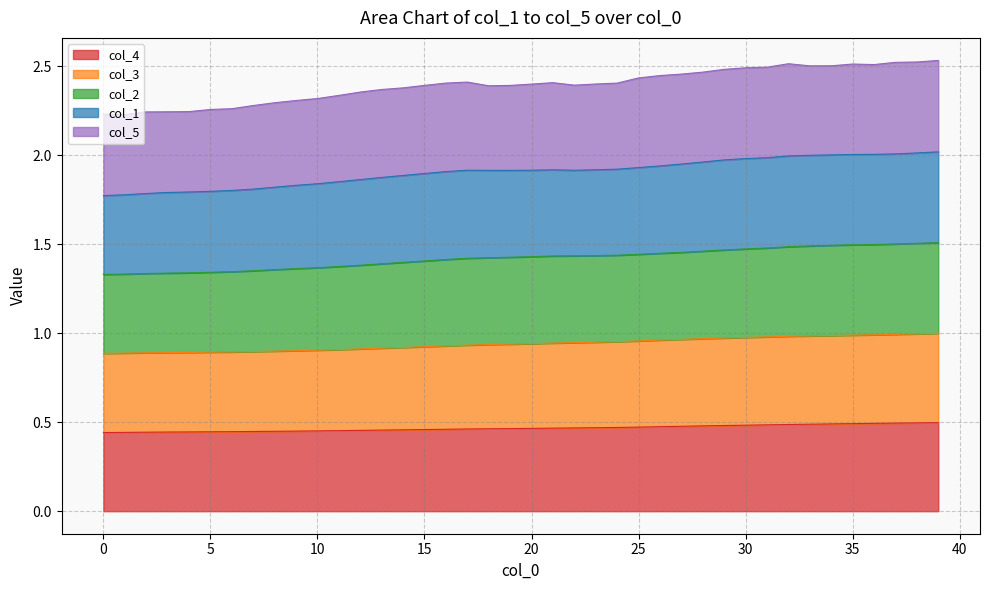

What is the spread (max minus min) of values at 24?

1.9